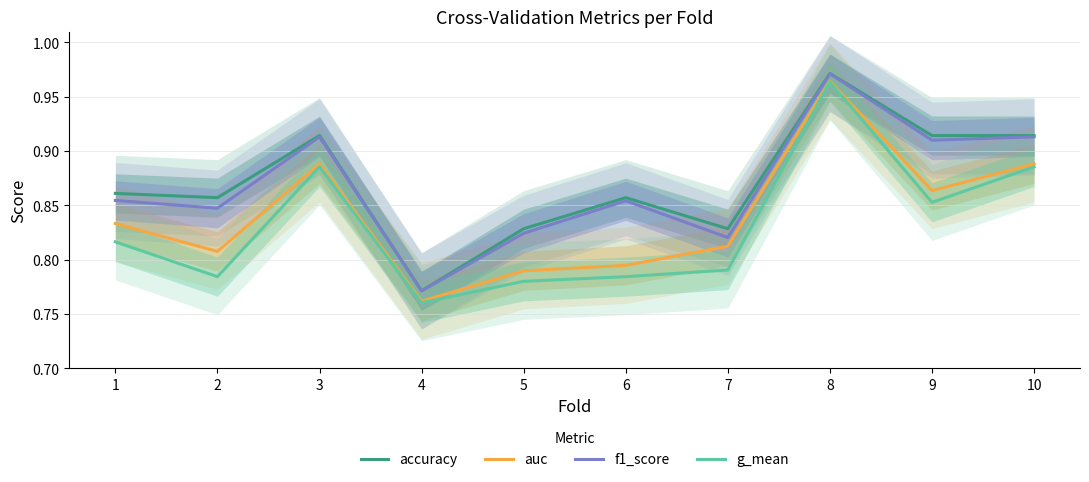

What is the difference between the maximum and minimum values in the g_mean series?

0.2